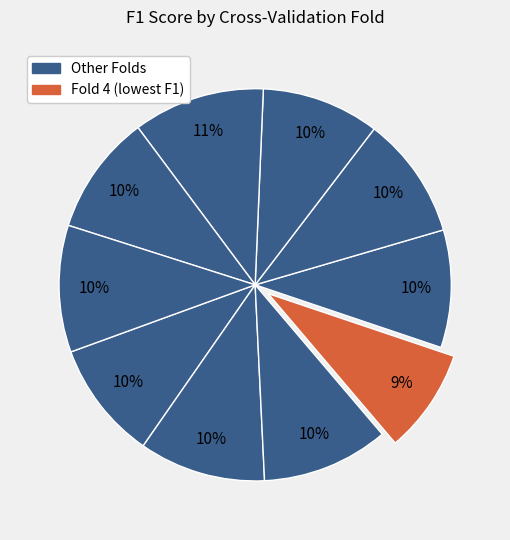

Does any single category account for the majority?

No